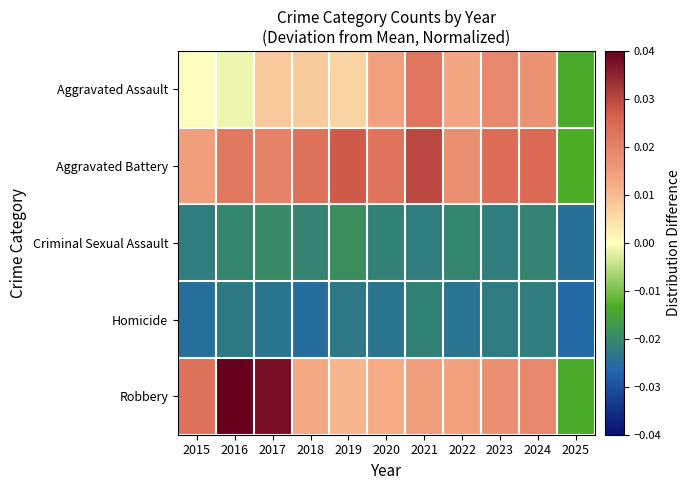

List the series in order of their peak value, lowest first.

Homicide, Criminal Sexual Assault, Aggravated Assault, Aggravated Battery, Robbery